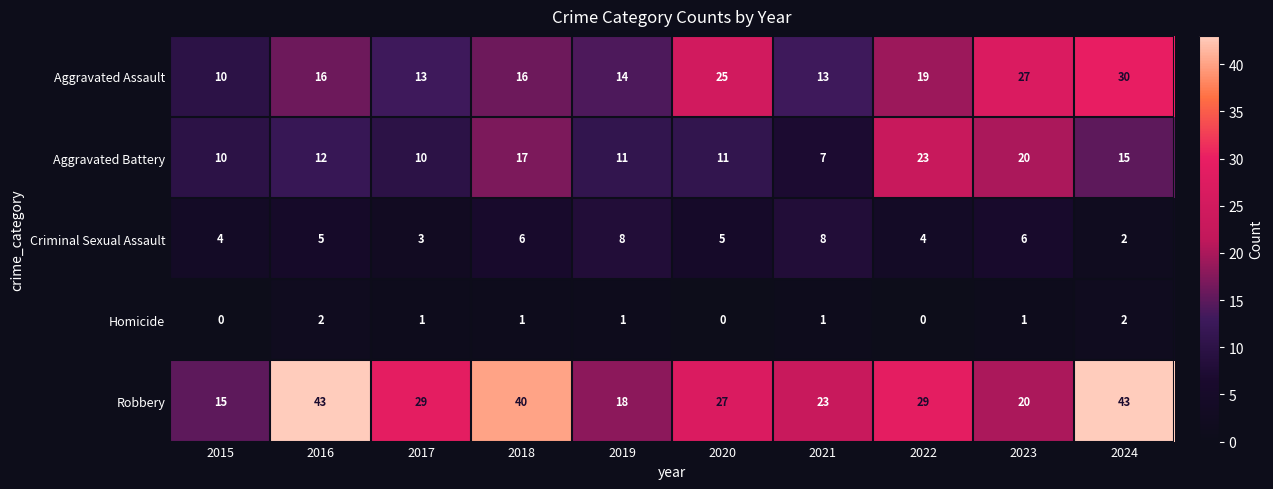

What is the total value across all series at 2015?

39